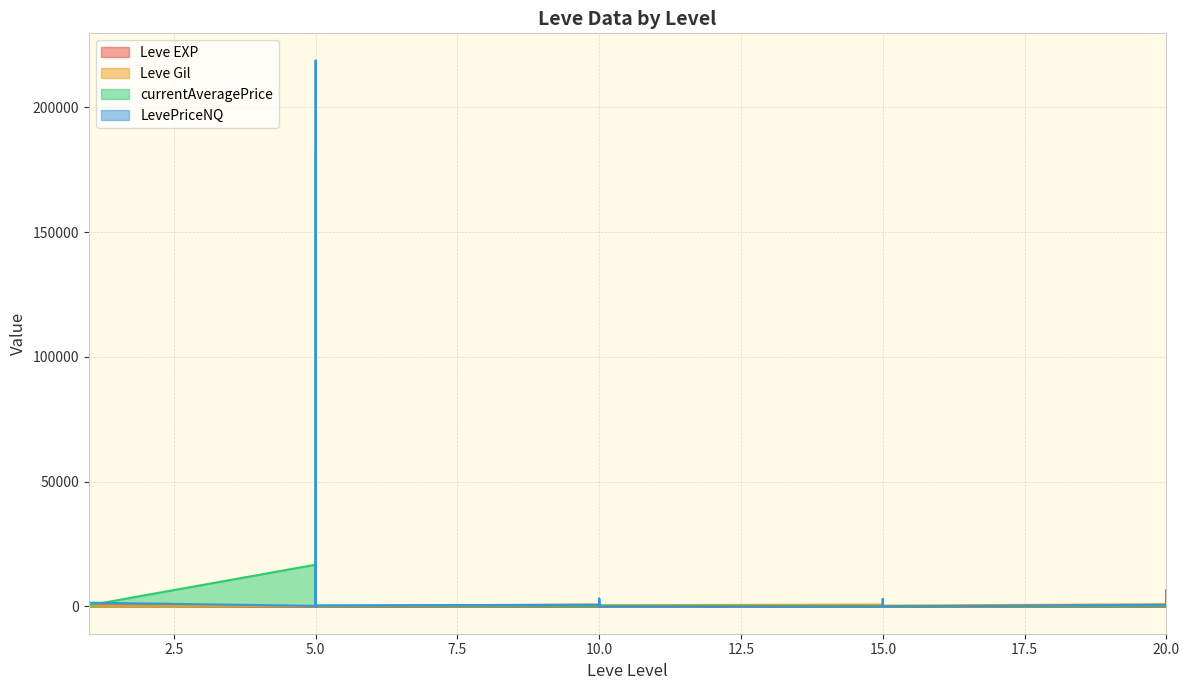

Count the number of categories in the chart.

30